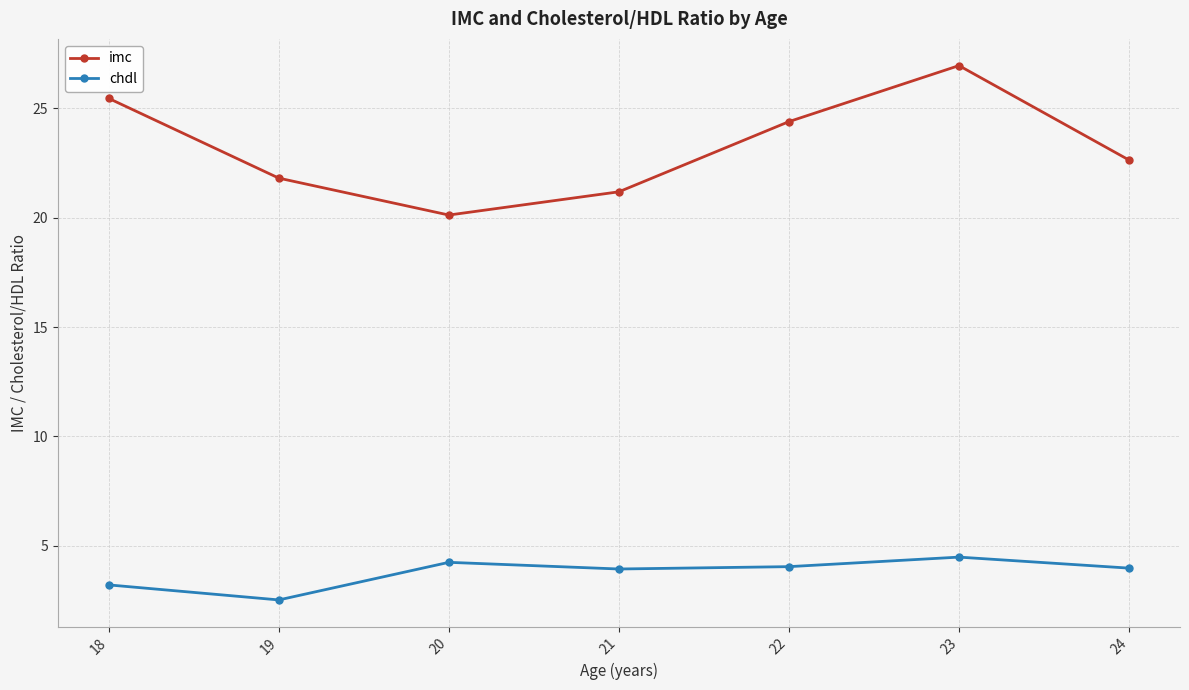

Rank the series by their average value, from lowest to highest.

chdl, imc